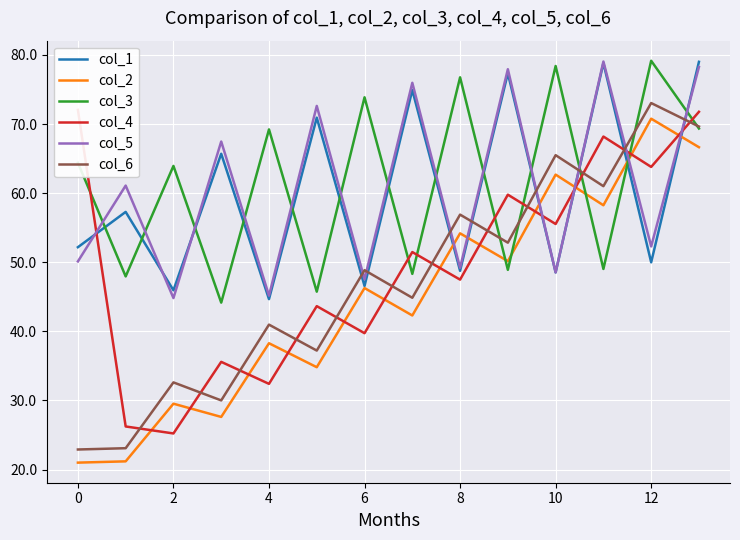

True or false: col_2 has a value of 46.3 at 6.

True